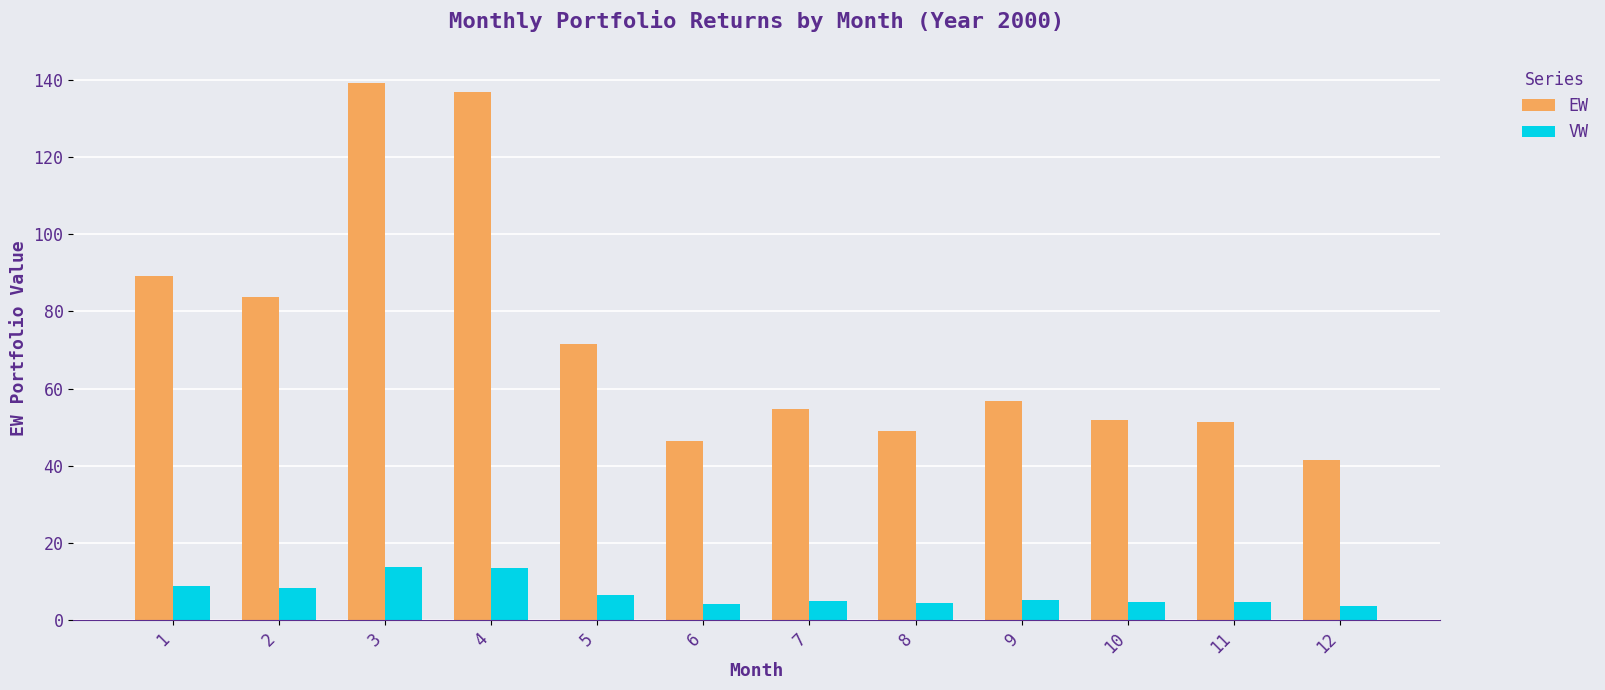

What are all the series names shown in the legend?

EW, VW